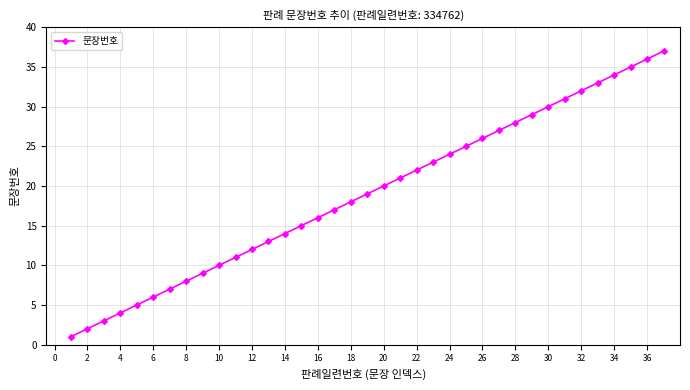

What is the greatest value displayed?

37